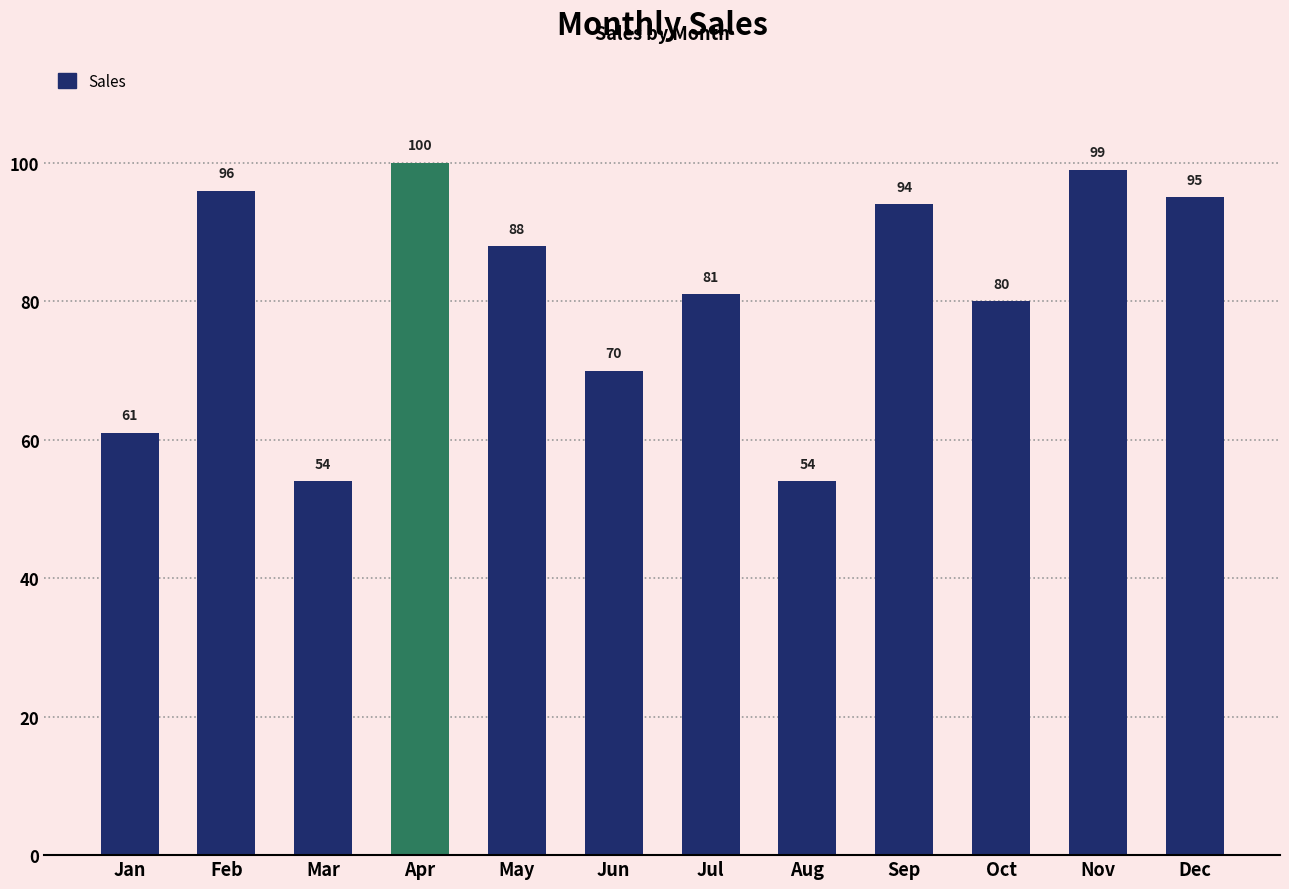

Between Oct and Apr, which is larger?

Apr